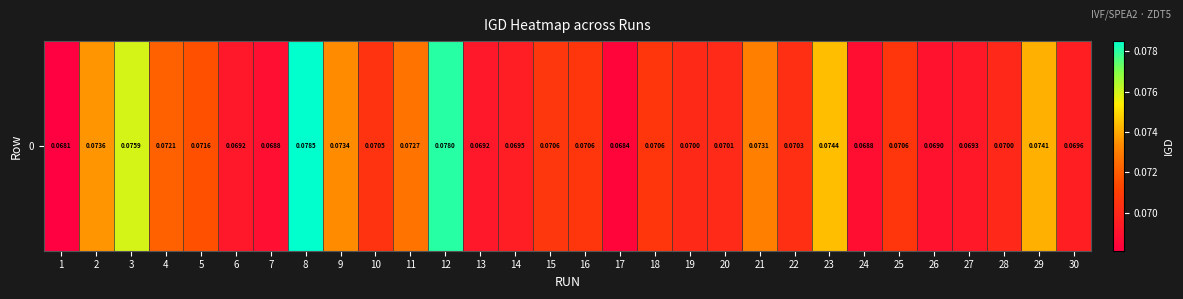

At which label is the value closest to 0?

1